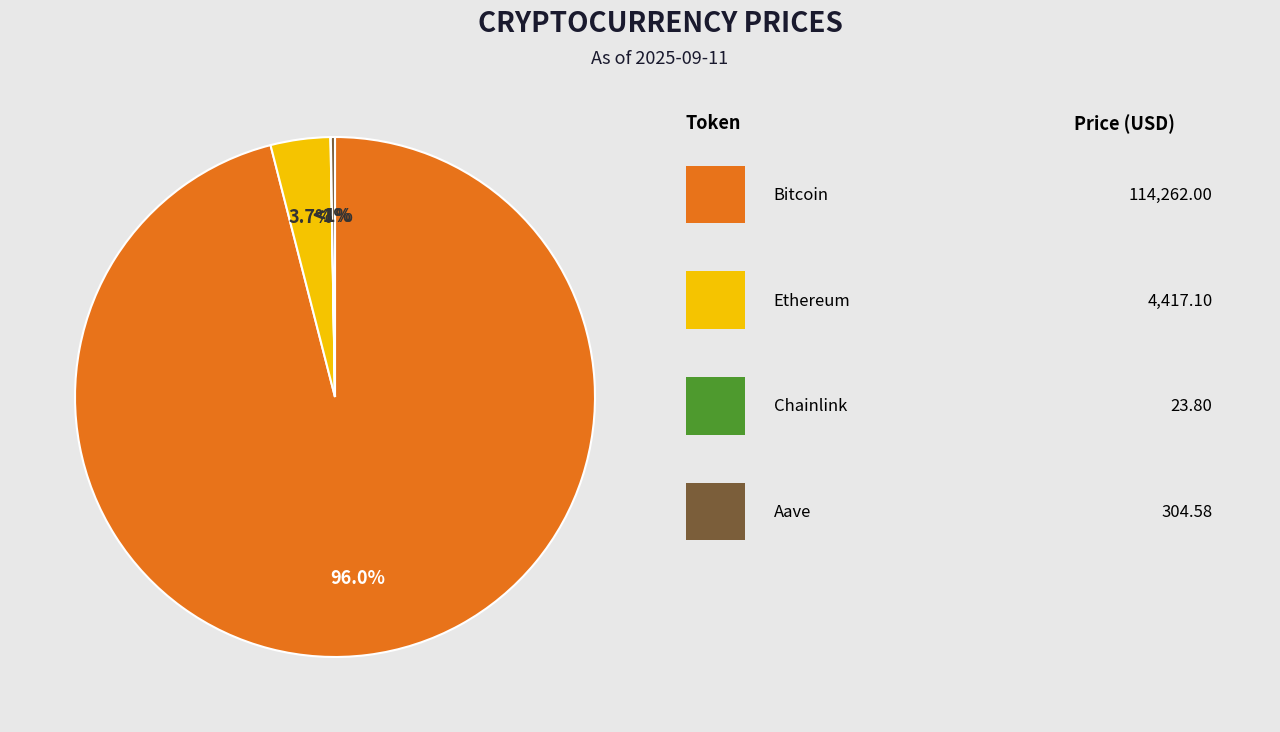

What portion of the pie excludes Aave?

99.7%